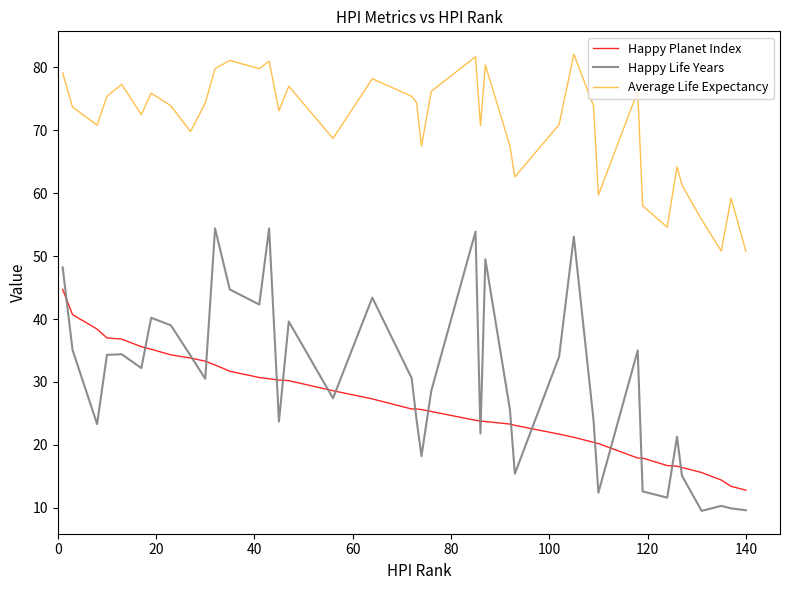

True or false: Average Life Expectancy and Happy Life Years cross at least once.

False